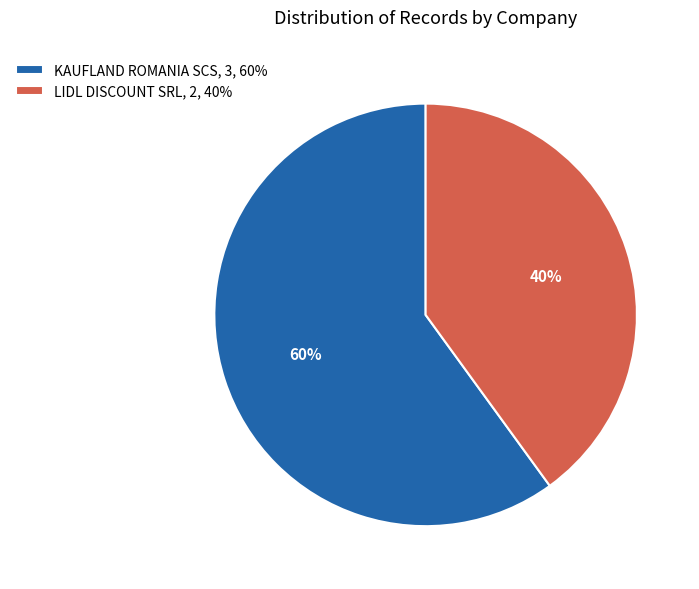

Rank the categories by value from highest to lowest.

KAUFLAND ROMANIA SCS, LIDL DISCOUNT SRL